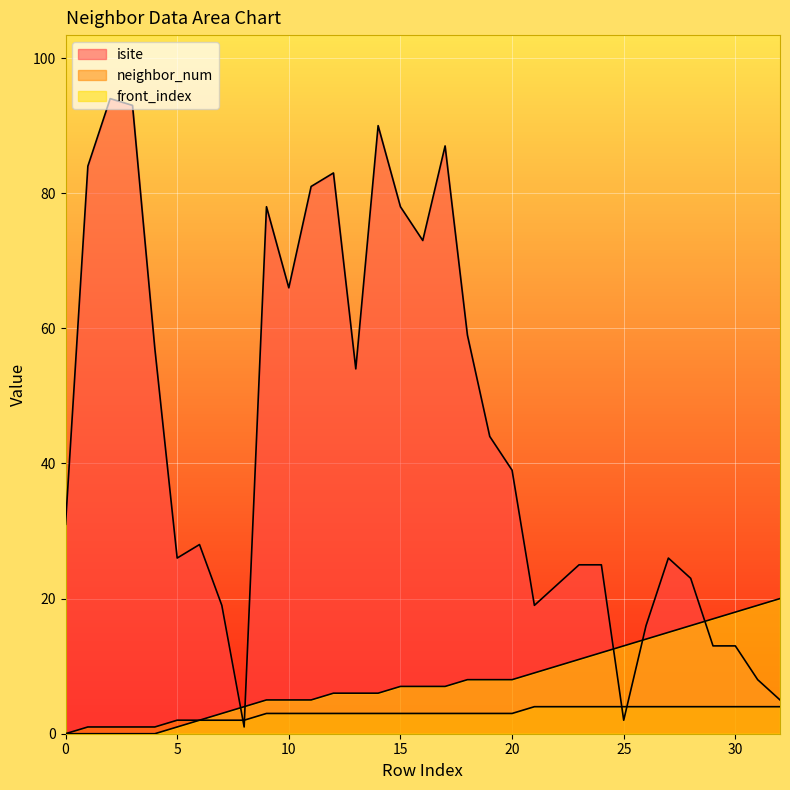

How many lines are shown in the chart?

3